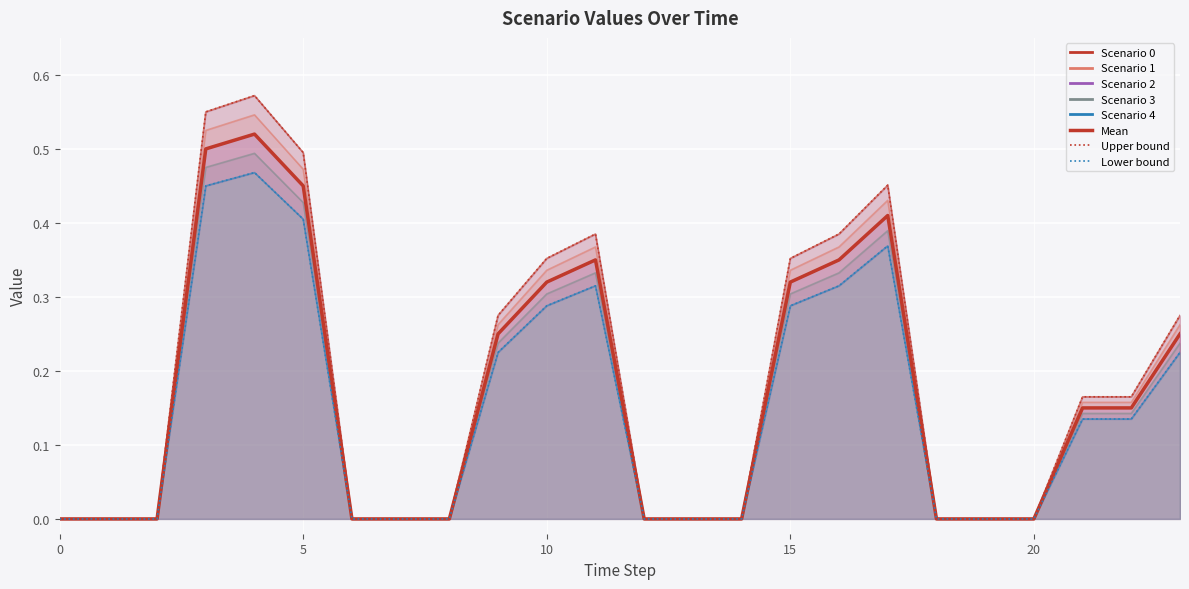

True or false: Upper bound and Mean cross at least once.

False